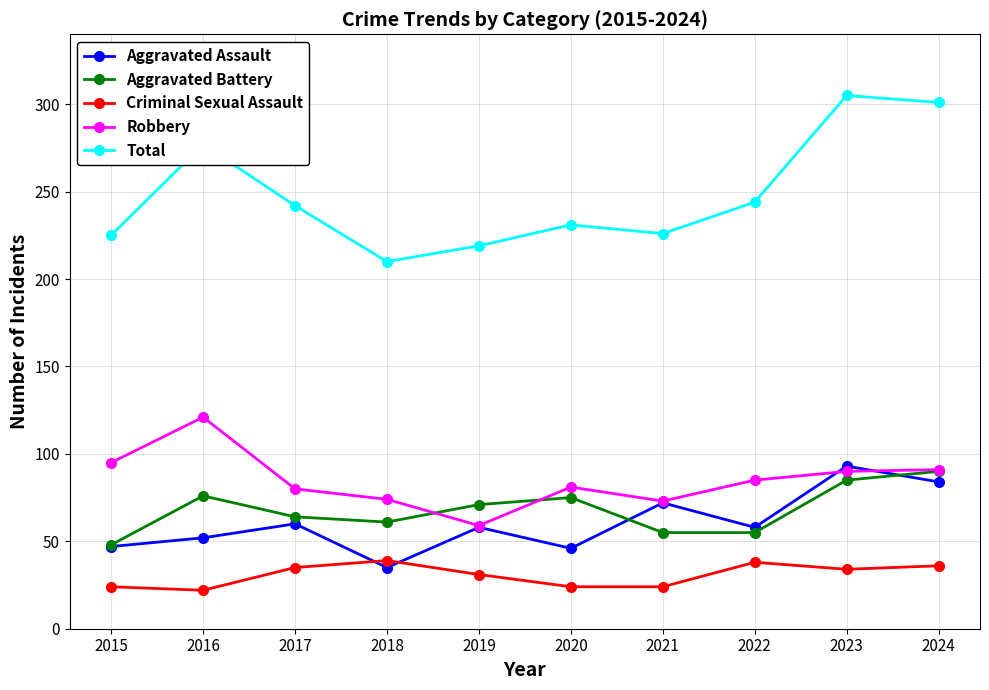

Which series has the largest total across all categories?

Total